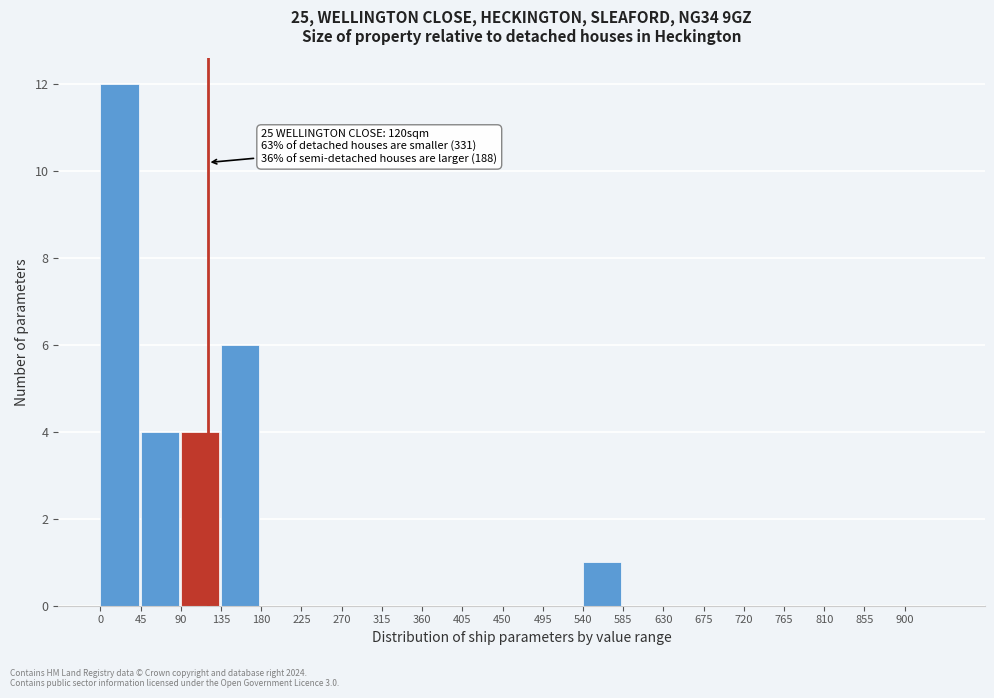

Over which range of the x-axis is the bar tallest?

0 to 45